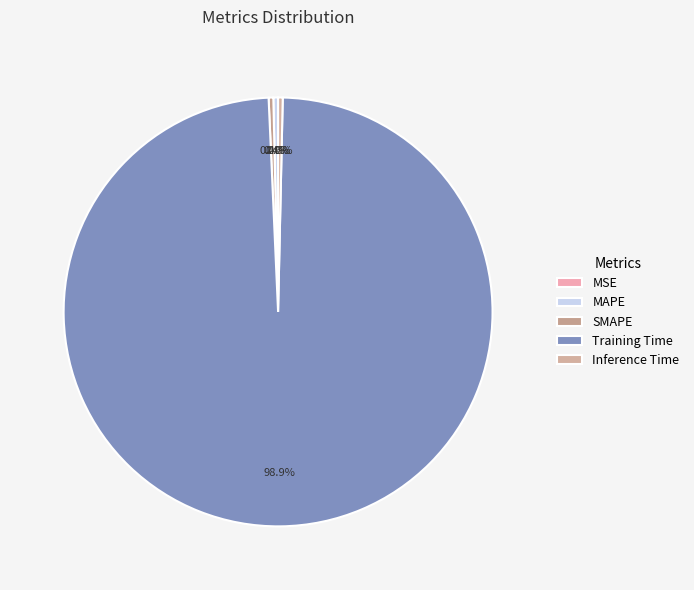

To the nearest percent, what portion does Training Time represent?

99%